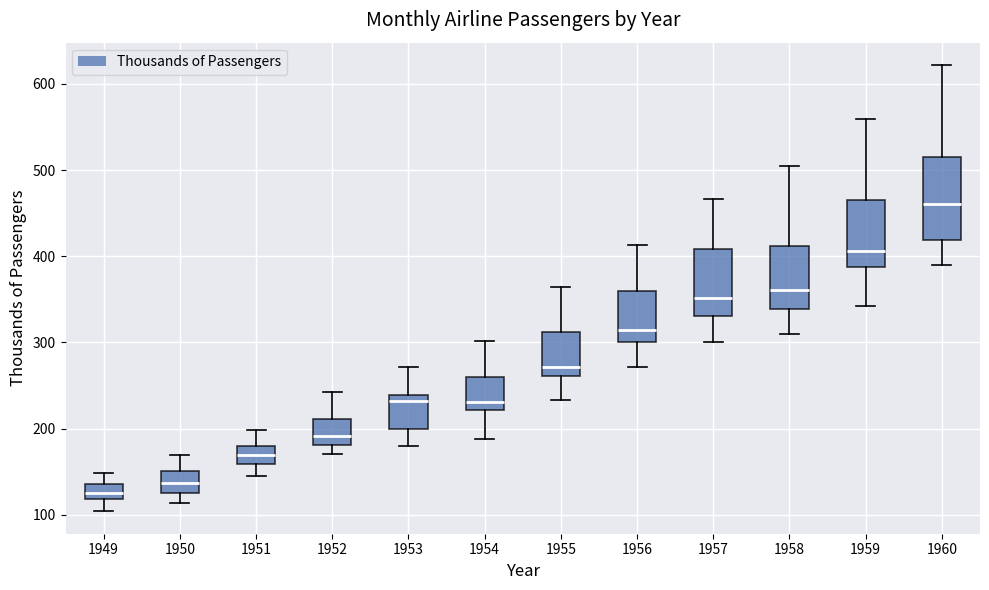

Which box's median line is the highest?

1960